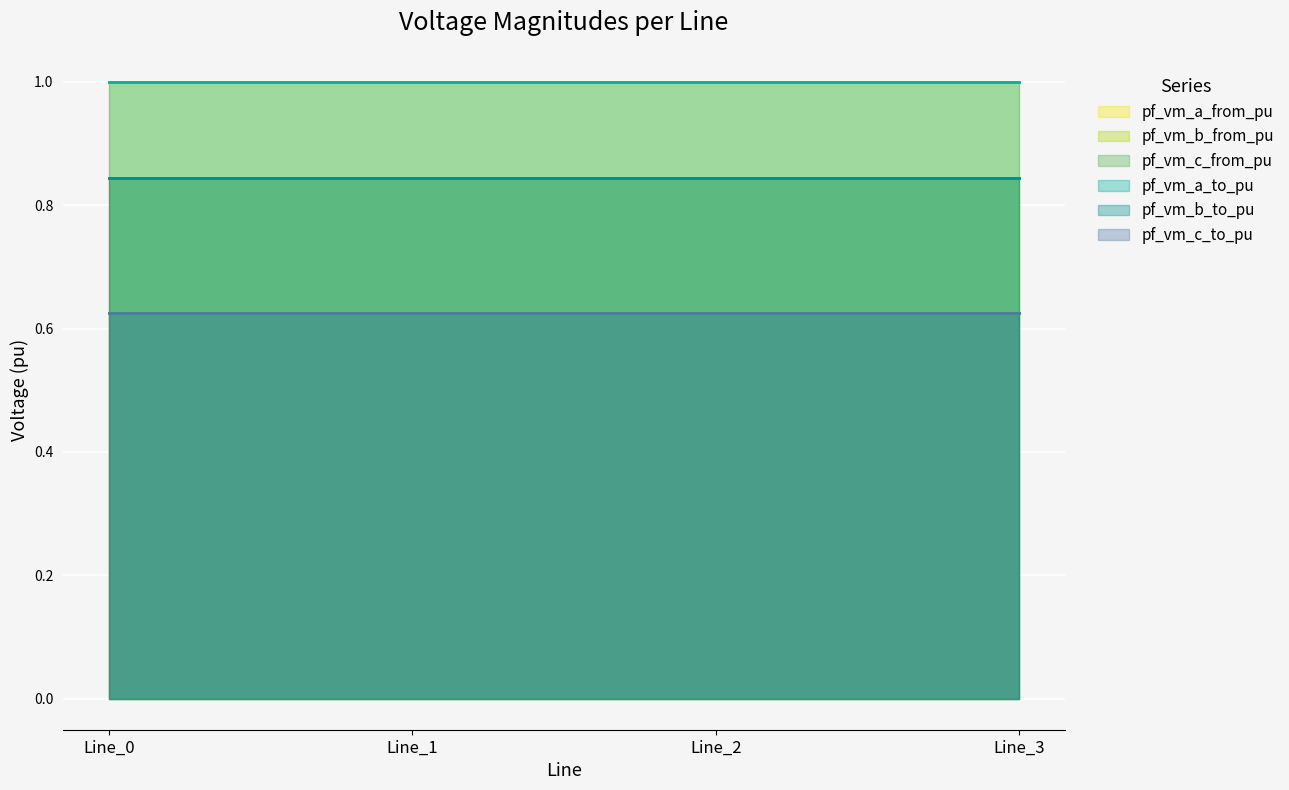

Which category has the lowest value across all series?

Line_0